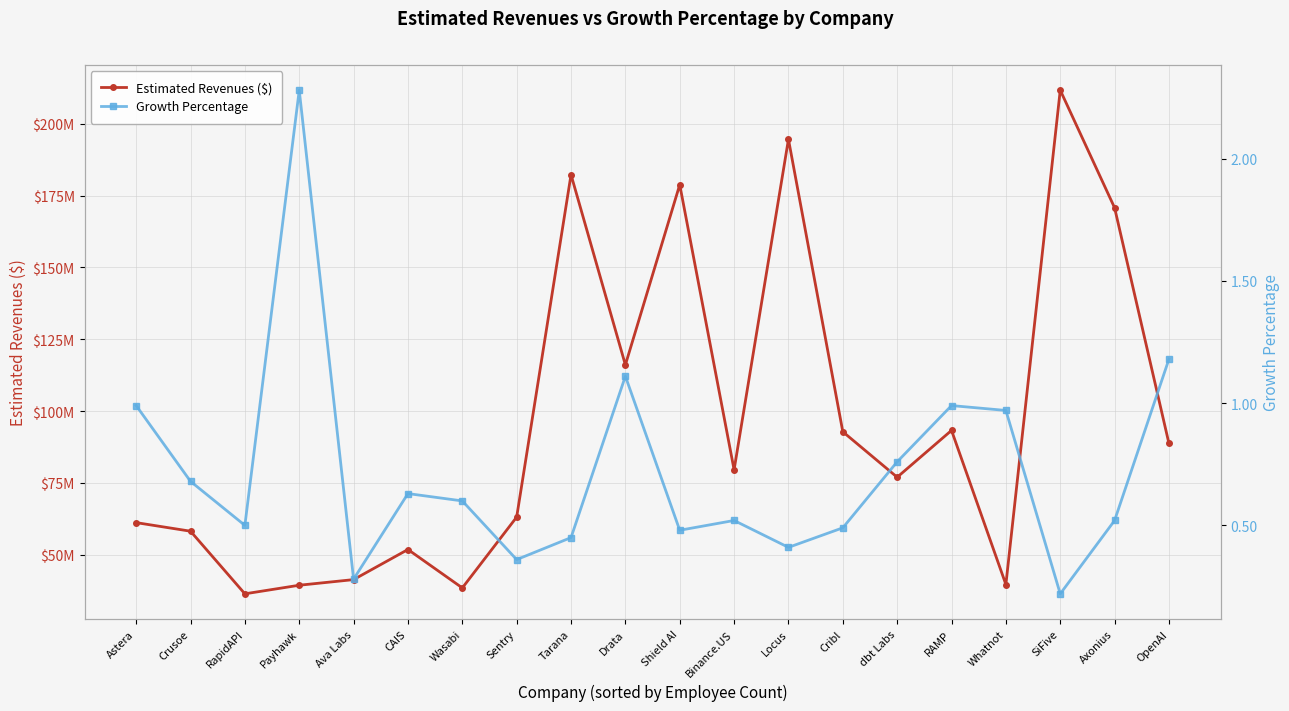

True or false: Estimated Revenues ($) and Growth Percentage cross at least once.

False